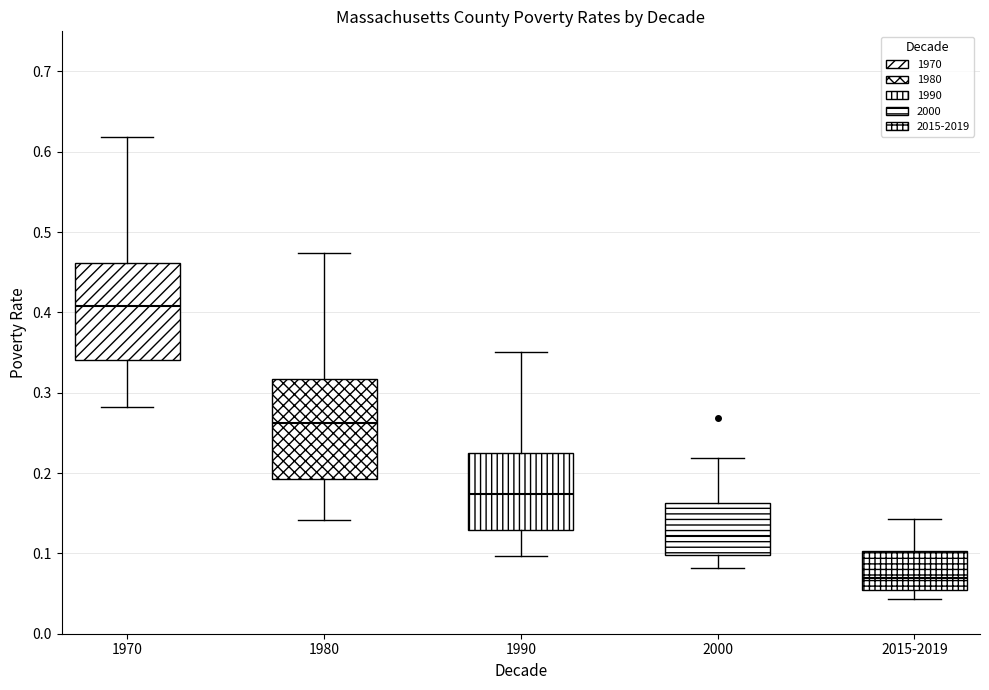

Where does the median line of the box for 1980 sit on the y-axis? The values are not printed on the chart, so give them approximately, as read against the axis.

0.26